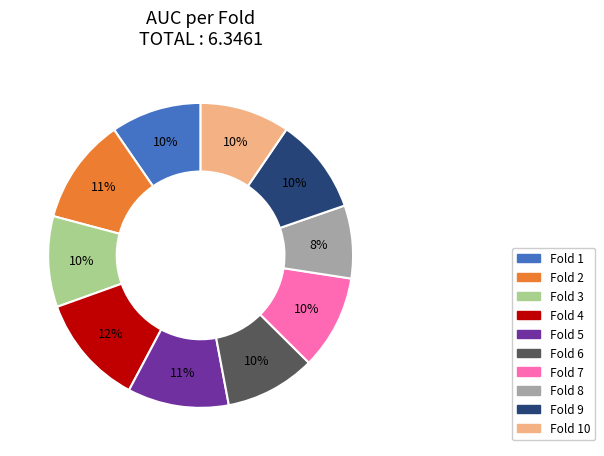

The Fold 5 slice represents 25% of the pie. True or false?

False